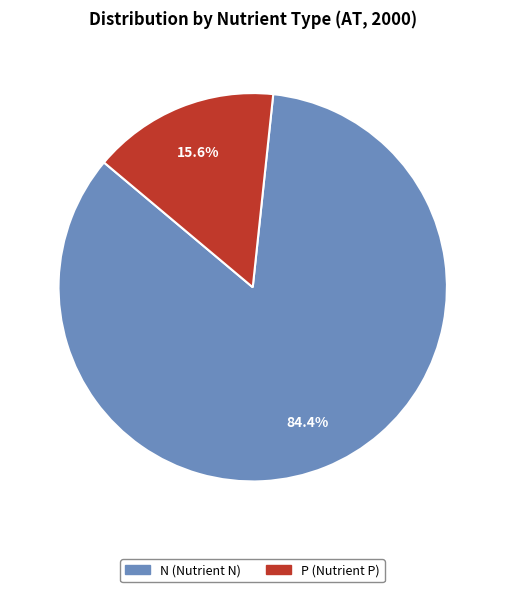

To the nearest percent, what portion does N (Nutrient N) represent?

84%